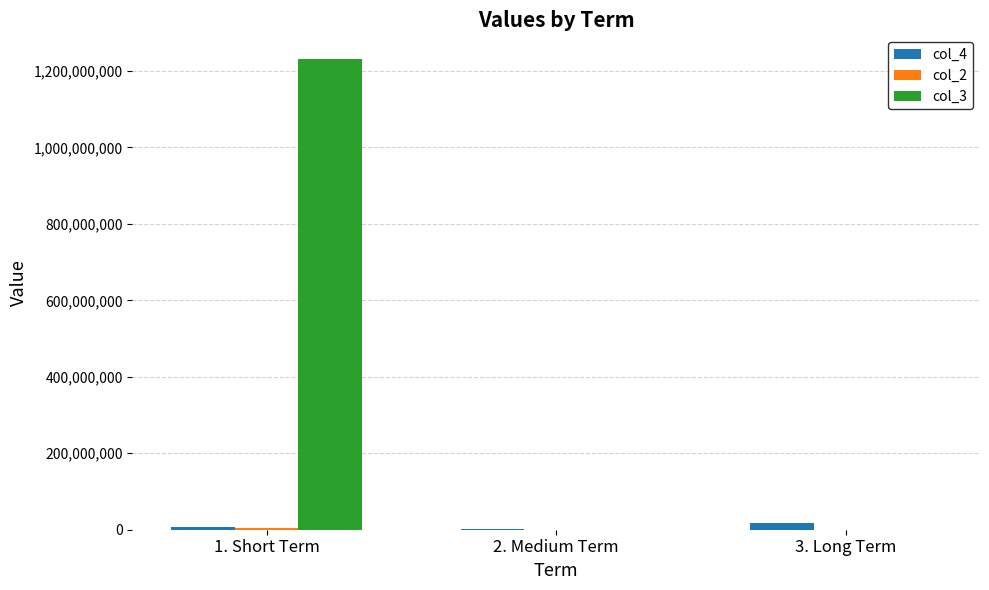

At which category is the sum across all series the highest?

1. Short Term